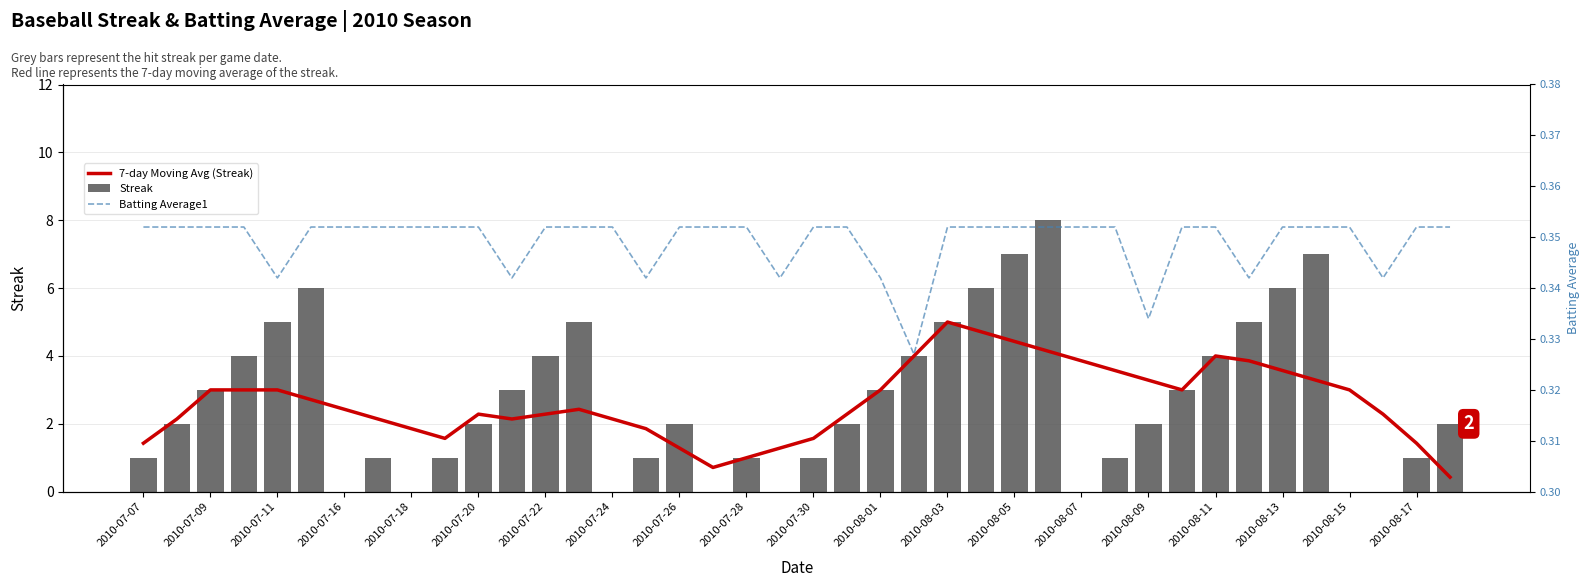

How many data points in Streak are less than 2?

16